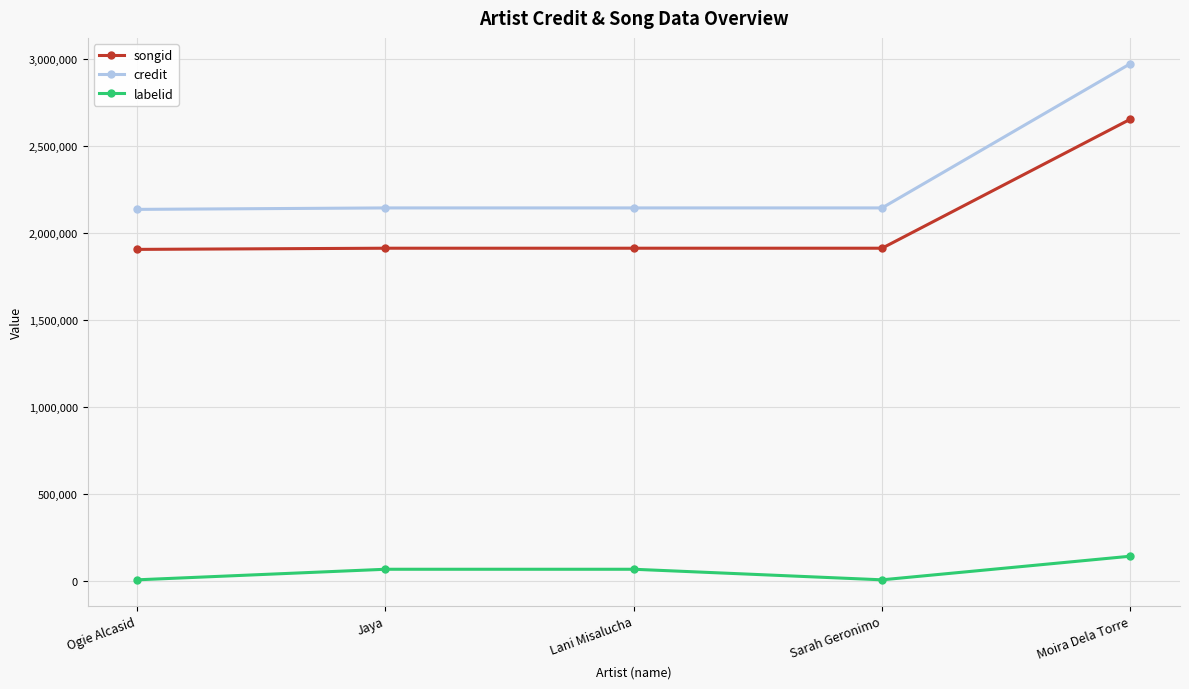

True or false: credit and songid intersect in this chart.

False